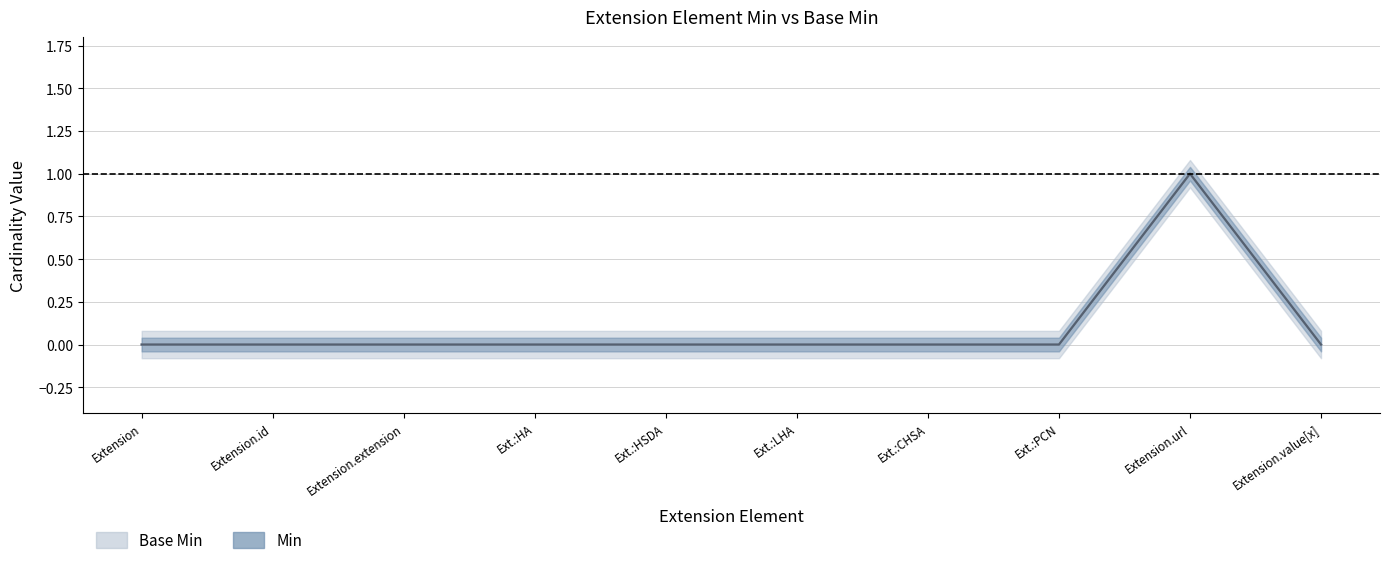

What is the maximum value shown in the chart?

1